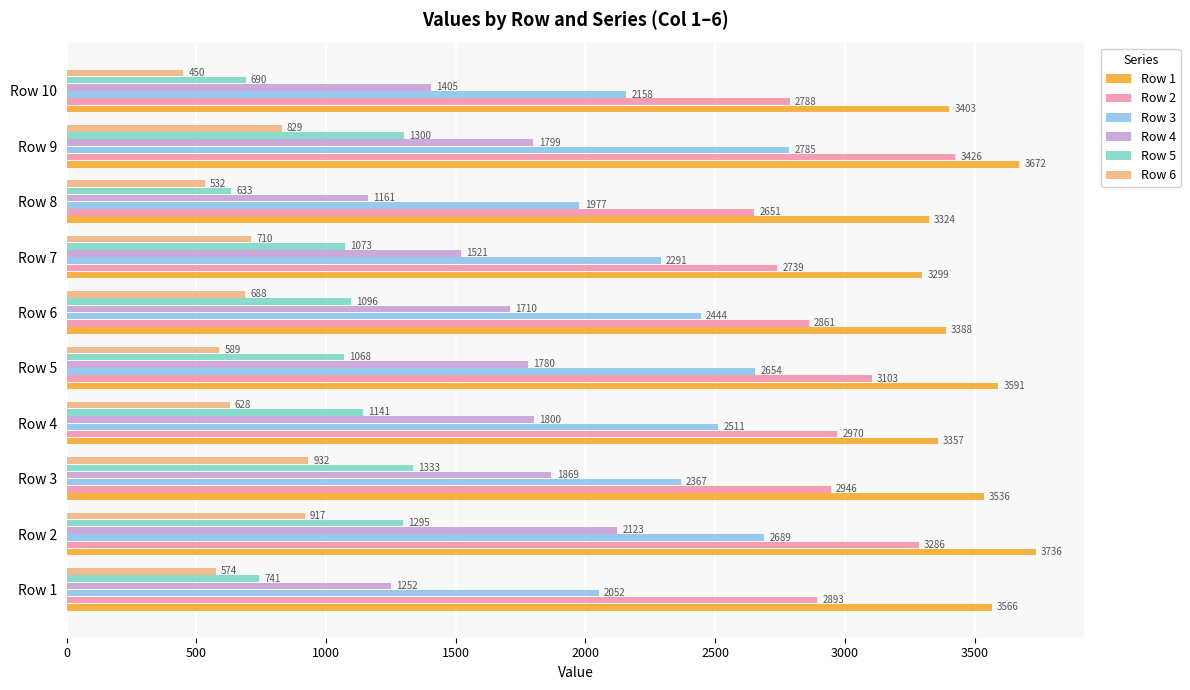

What is the spread (max minus min) of values at Row 4?

2729.0